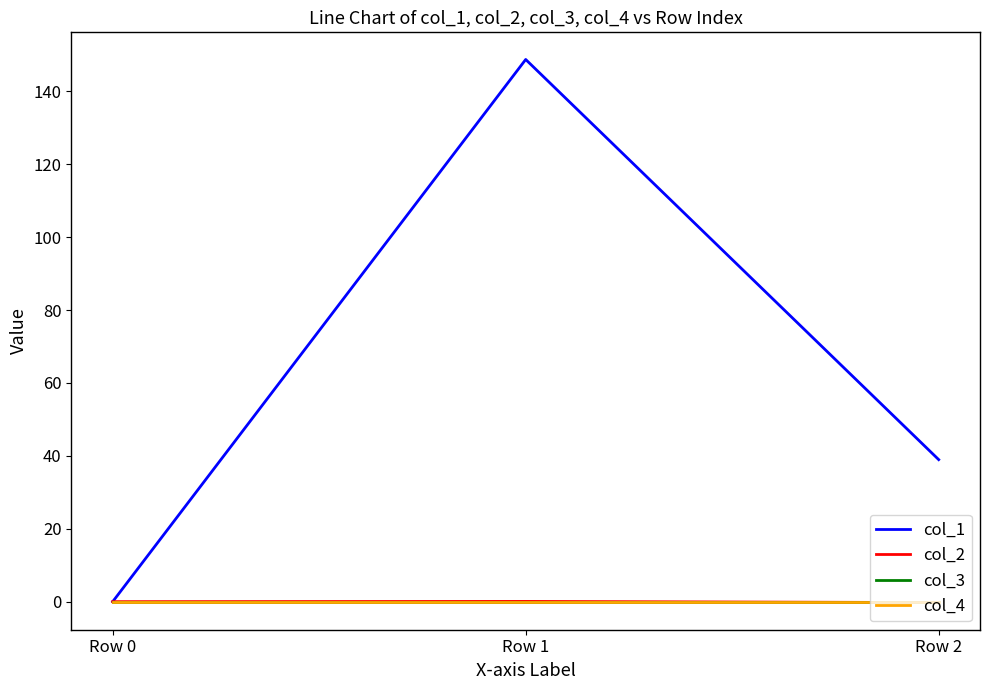

Reading left to right, transcribe all the data shown in this chart.

col_1: Row 0=0.0	Row 1=148.7	Row 2=39.0
col_2: Row 0=0.0	Row 1=0.1	Row 2=-0.2
col_3: Row 0=0.0	Row 1=0.0	Row 2=0.0
col_4: Row 0=0.0	Row 1=0.0	Row 2=0.0